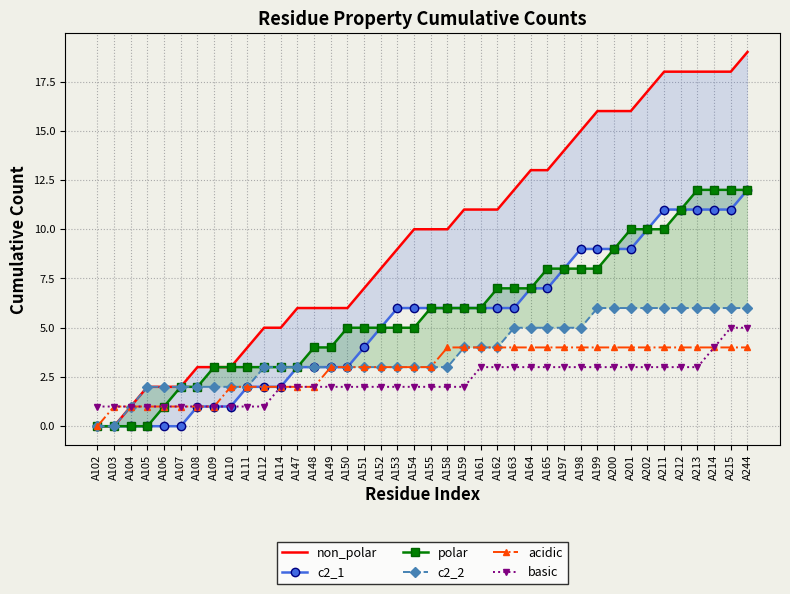

How many series are shown in this chart?

6